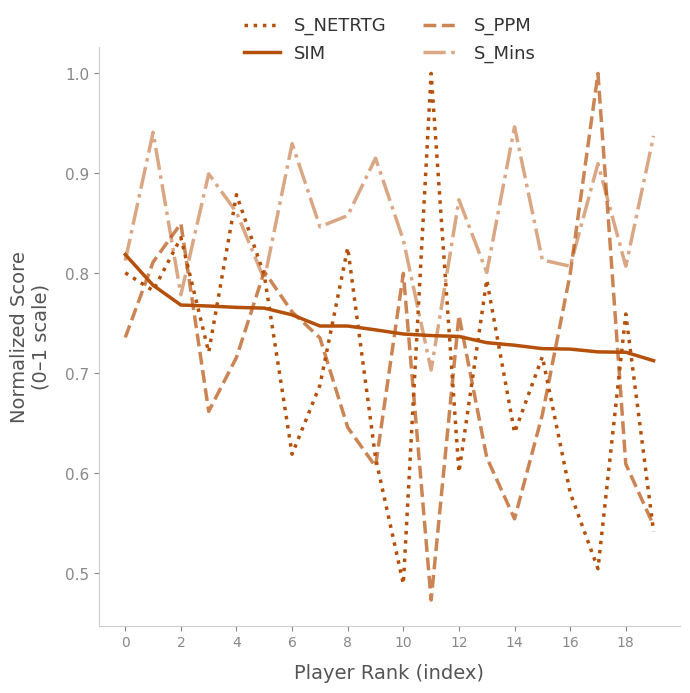

Which series has the widest spread of values?

S_PPM